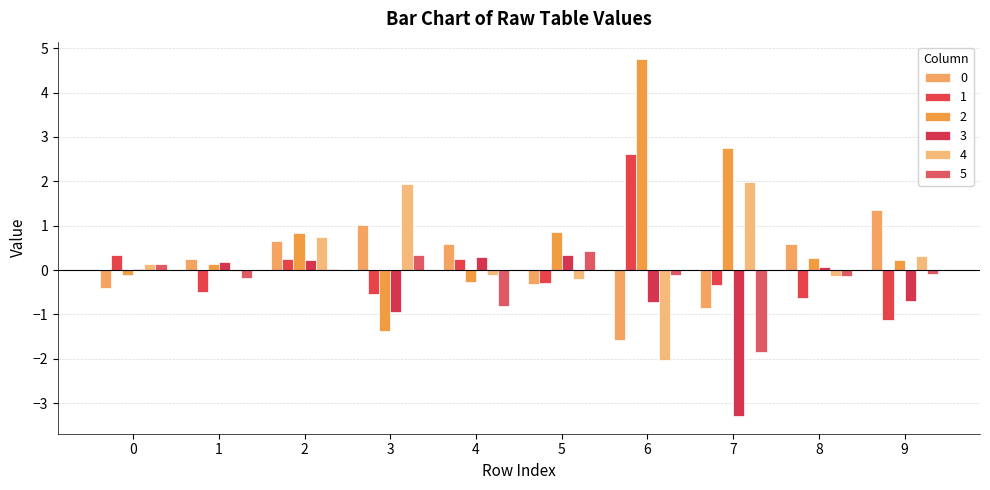

Reading left to right, transcribe all the data shown in this chart.

0: -0.4	0.2	0.6	1.0	0.6	-0.3	-1.6	-0.9	0.6	1.3
1: 0.3	-0.5	0.3	-0.5	0.2	-0.3	2.6	-0.3	-0.6	-1.1
2: -0.1	0.1	0.8	-1.4	-0.3	0.9	4.7	2.7	0.3	0.2
3: 0.0	0.2	0.2	-1.0	0.3	0.3	-0.7	-3.3	0.1	-0.7
4: 0.1	-0.0	0.8	1.9	-0.1	-0.2	-2.0	2.0	-0.1	0.3
5: 0.1	-0.2	0.0	0.3	-0.8	0.4	-0.1	-1.8	-0.1	-0.1